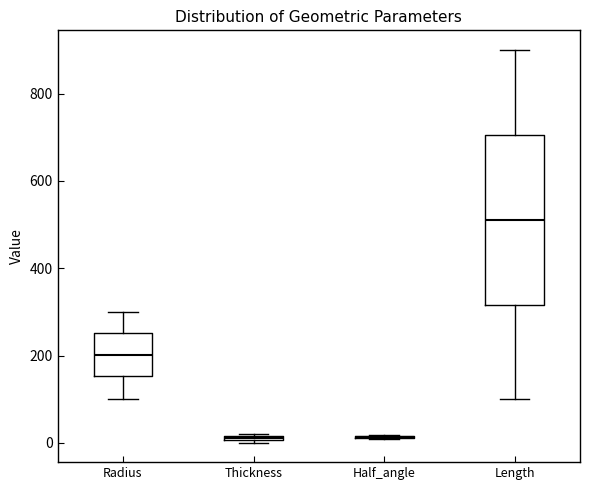

Comparing the boxes themselves (not the whiskers), which one is the tallest?

Length